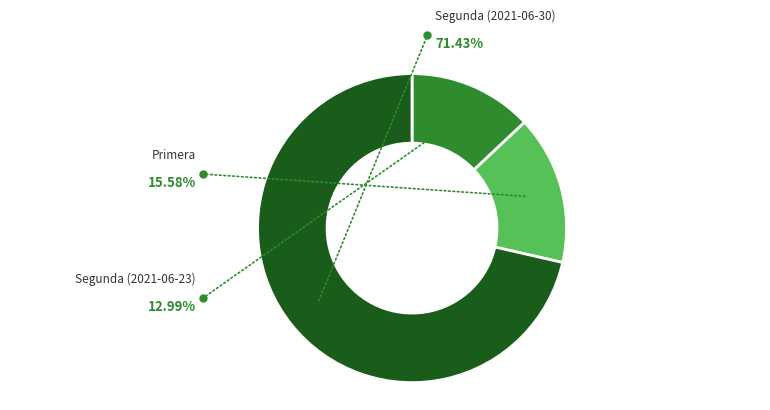

To the nearest percent, what is the difference between the Segunda (2021-06-23) and Primera slice percentages?

3%